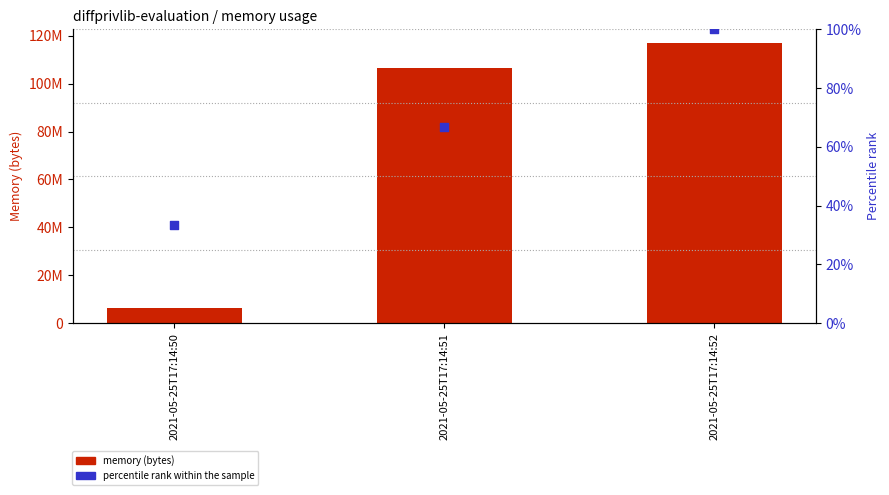

What is the total value across all series at 2021-05-25T17:14:51?

106737730.7